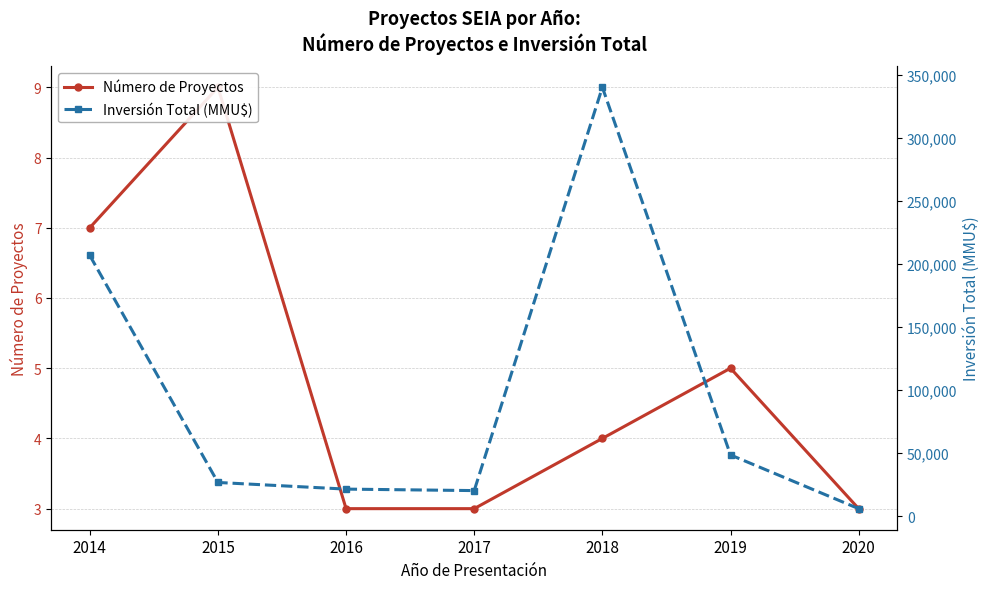

At which category is the sum across all series the highest?

2018